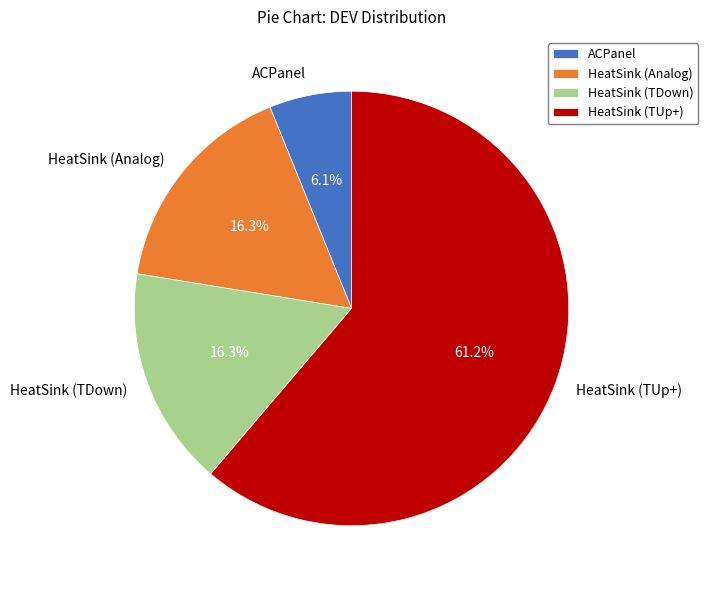

Is it true that HeatSink (TUp+) is 61% of the pie?

True